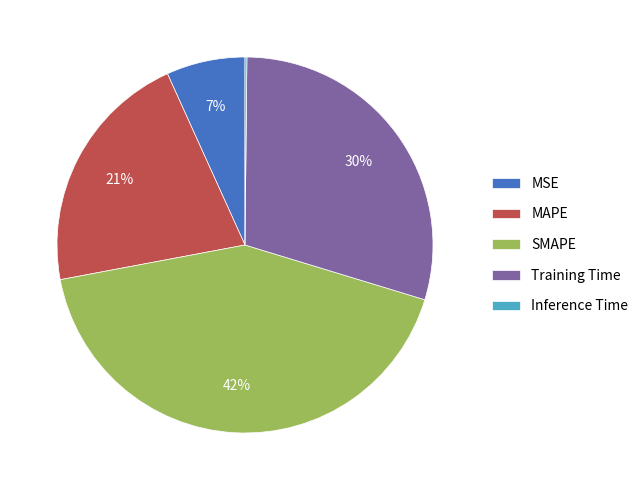

To the nearest percent, what is the difference between the largest and smallest slice percentages?

42%